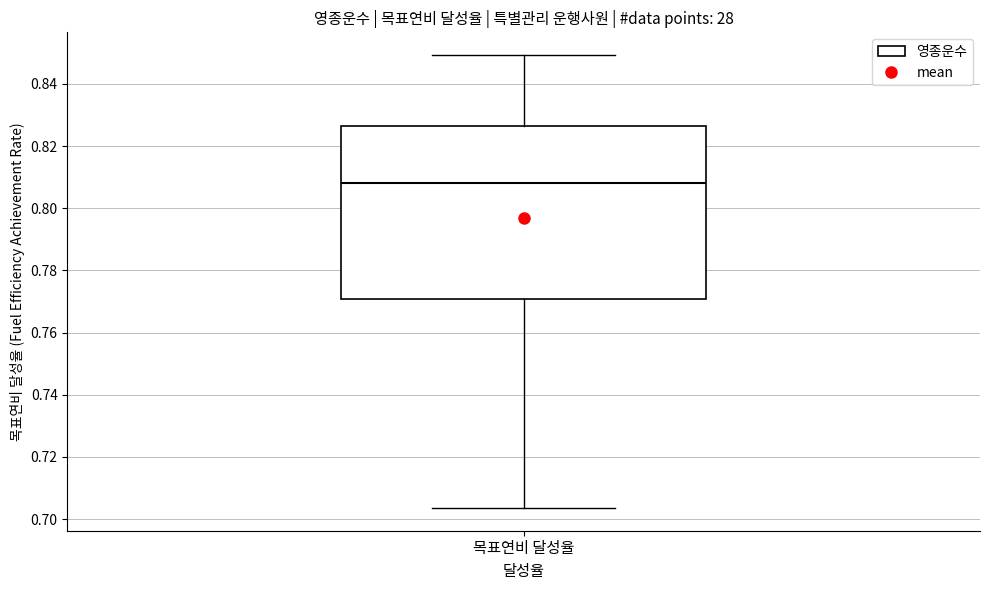

Transcribe this box plot: give where the median line is, the range the box spans, and where the two whiskers end, as read against the y-axis. The values are not printed on the chart, so give them approximately, as read against the axis.

median 0.808, box 0.770 to 0.826, whiskers 0.704 to 0.850